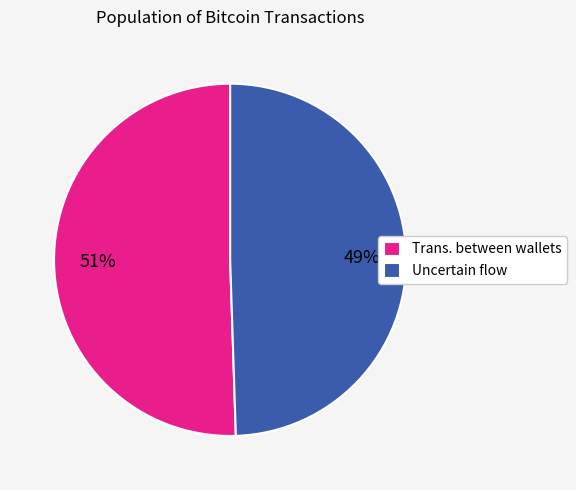

Rank the categories by value from lowest to highest.

Uncertain flow, Trans. between wallets